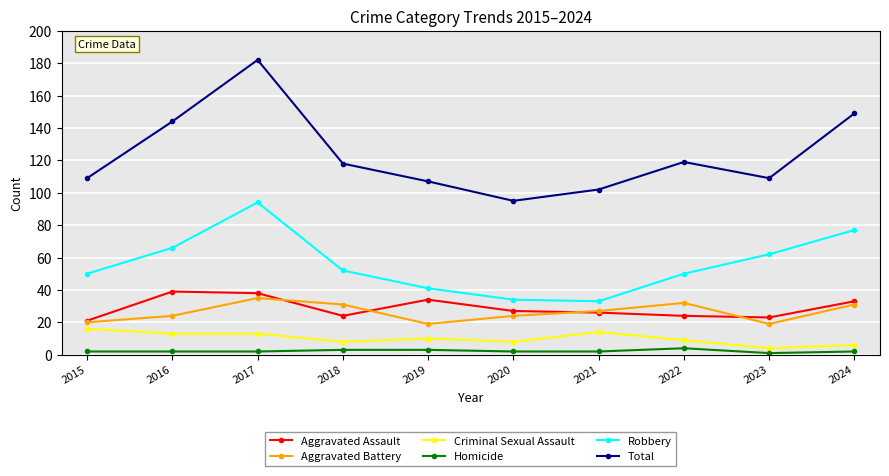

Reading left to right, transcribe all the data shown in this chart.

Aggravated Assault: 21	39	38	24	34	27	26	24	23	33
Aggravated Battery: 20	24	35	31	19	24	27	32	19	31
Criminal Sexual Assault: 16	13	13	8	10	8	14	9	4	6
Homicide: 2	2	2	3	3	2	2	4	1	2
Robbery: 50	66	94	52	41	34	33	50	62	77
Total: 109	144	182	118	107	95	102	119	109	149